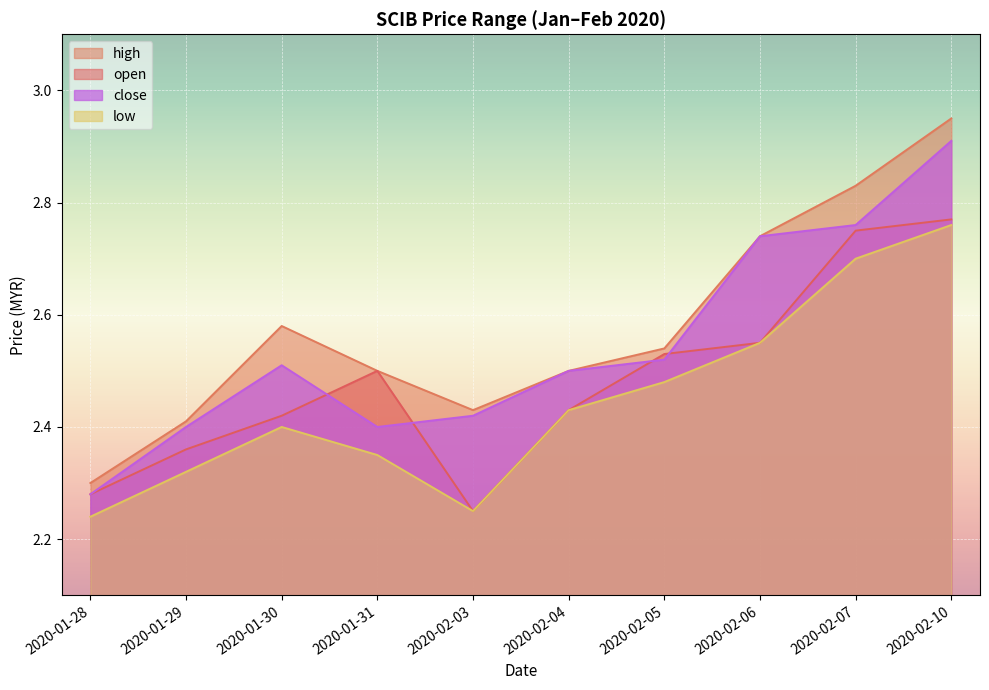

Where is the first local maximum for open?

2020-01-31